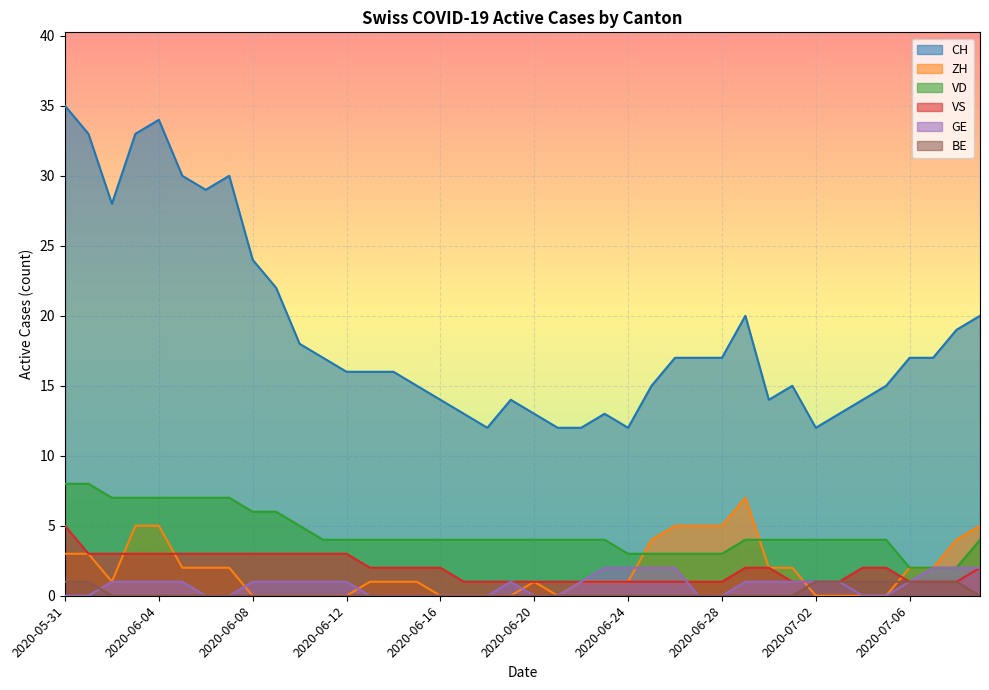

List the series in order of their peak value, lowest first.

BE, GE, VS, ZH, VD, CH